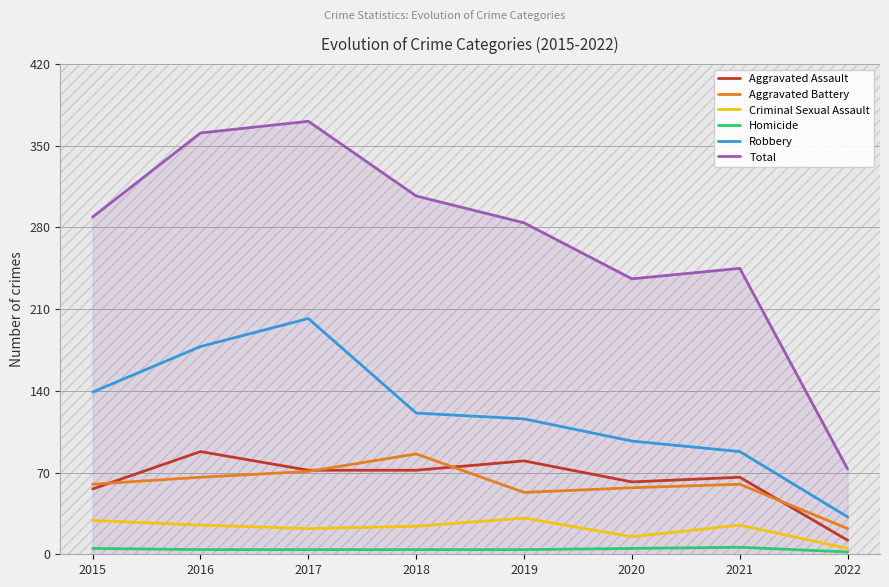

Is it true that Total equals 398 at 2015?

False